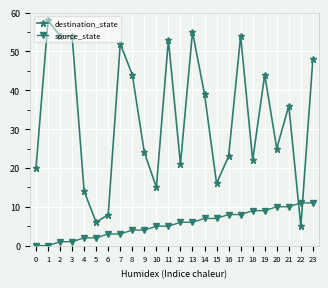

Where do source_state and destination_state first cross each other?

21 and 22